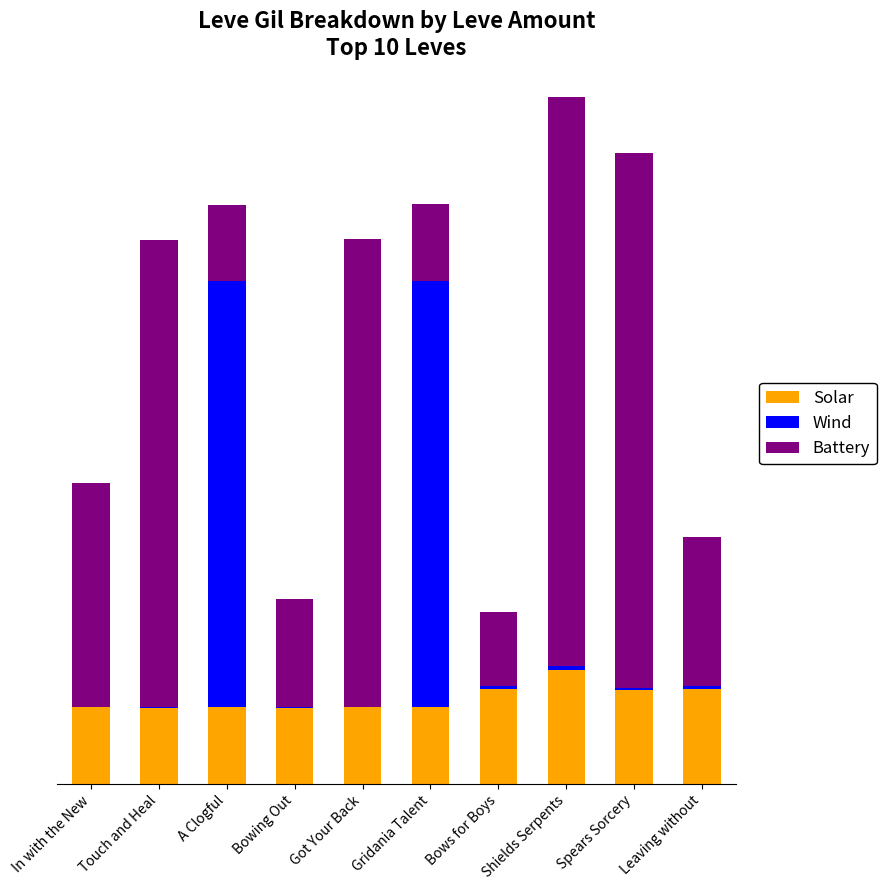

What are all the series names shown in the legend?

Solar, Wind, Battery